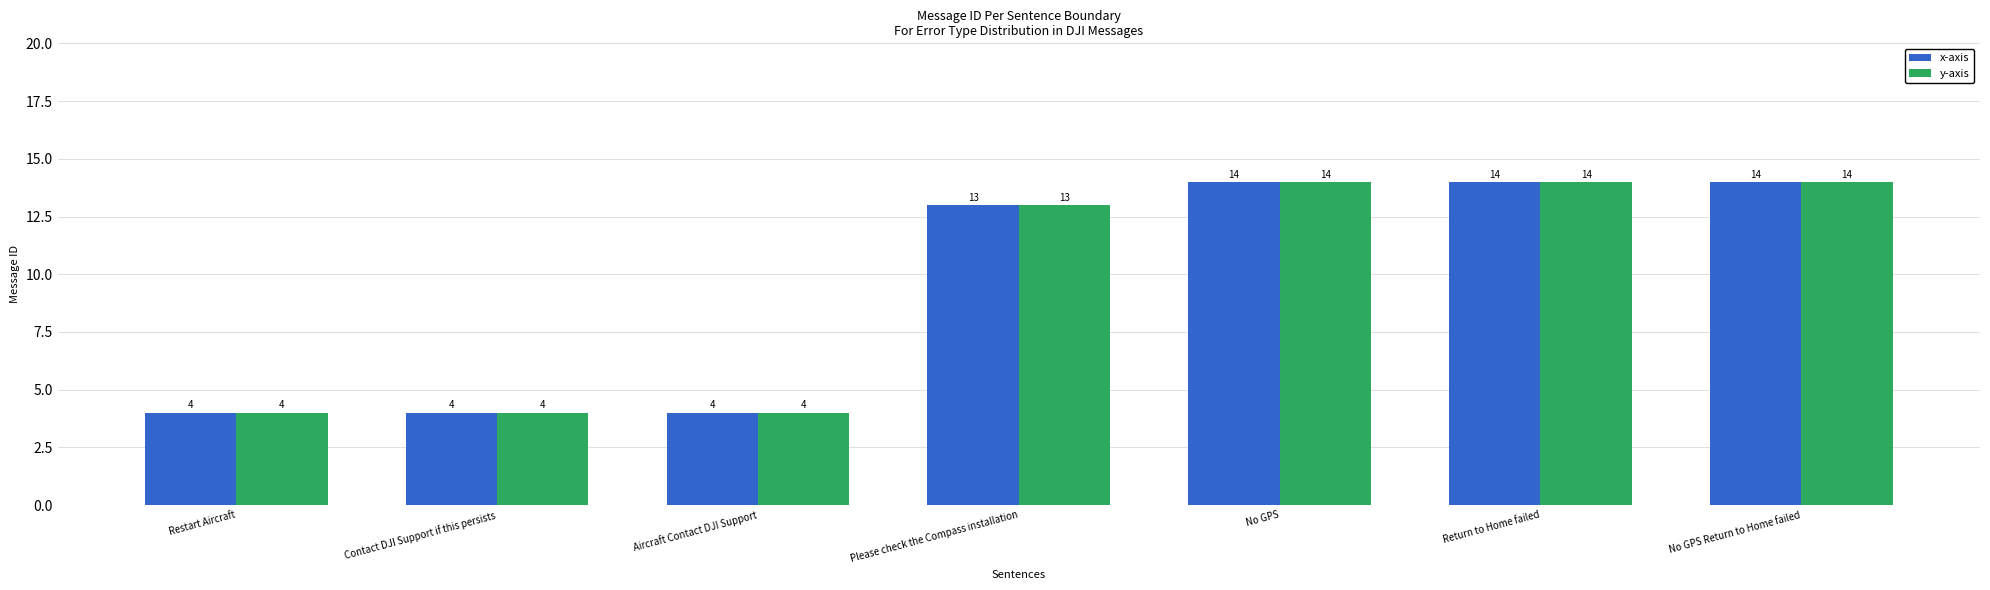

What is the total value across all series at No GPS Return to Home failed?

28